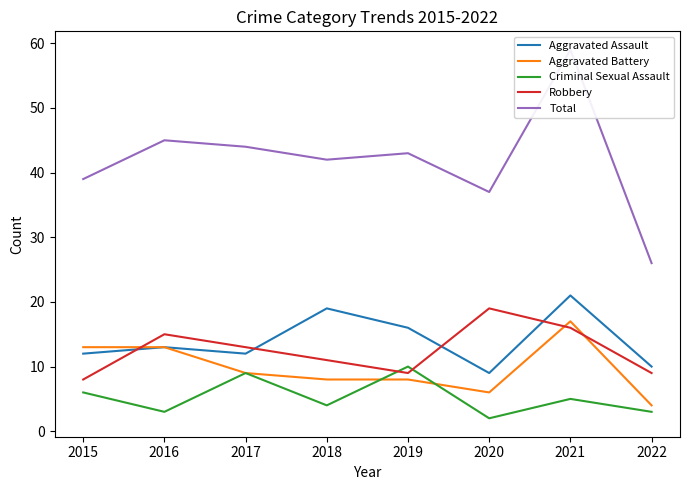

List the series in order of their peak value, lowest first.

Criminal Sexual Assault, Aggravated Battery, Robbery, Aggravated Assault, Total